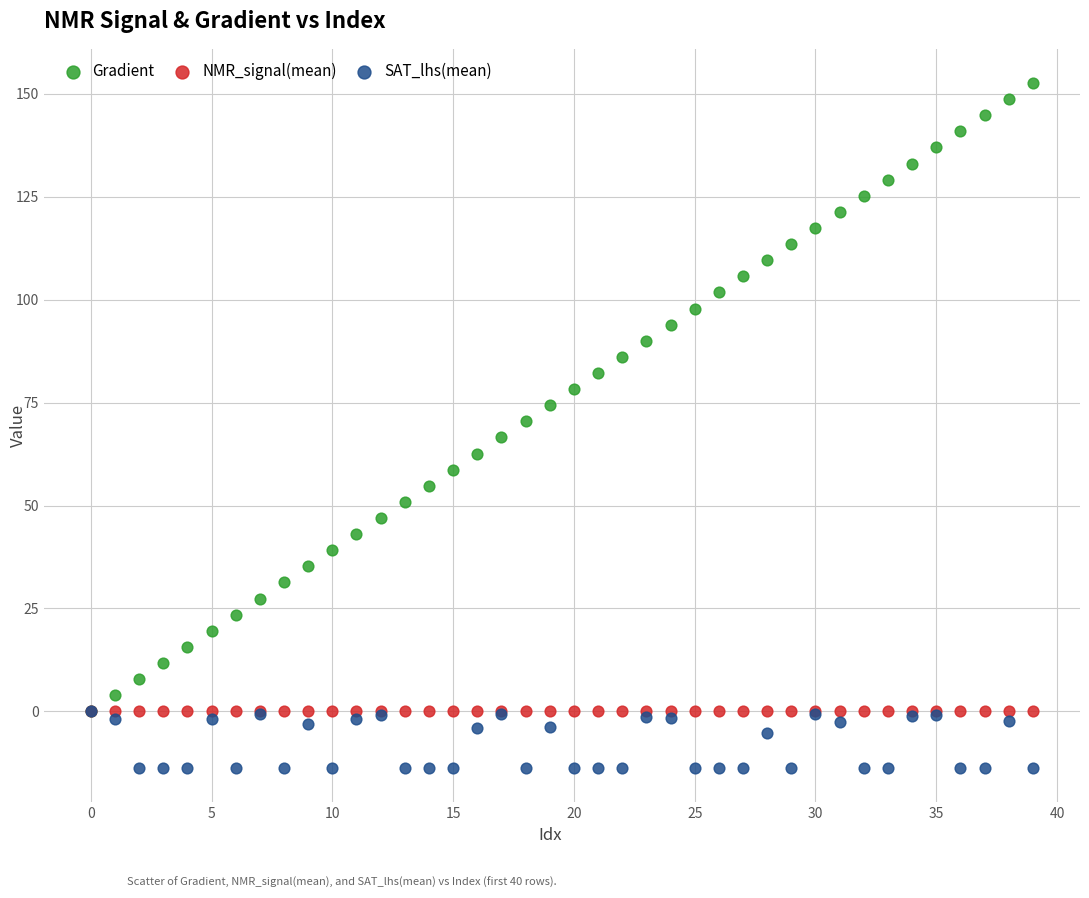

What are all the series names shown in the legend?

Gradient, NMR_signal(mean), SAT_lhs(mean)